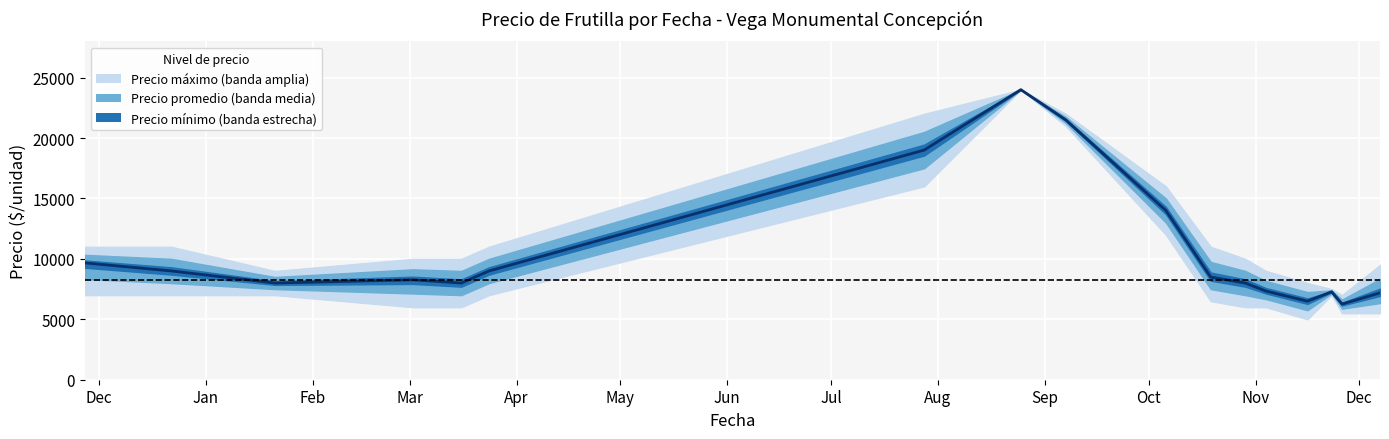

True or false: Precio máximo has more than 2 interior local peaks.

False